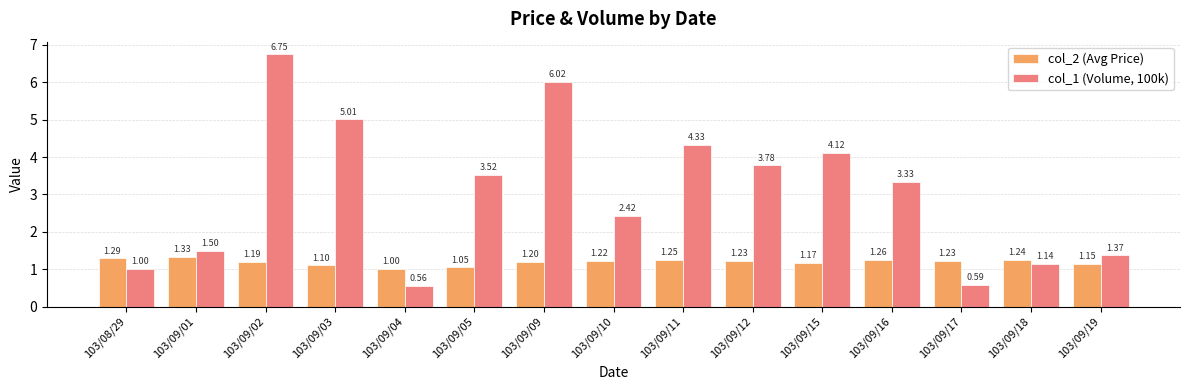

How many bars are there in total?

30